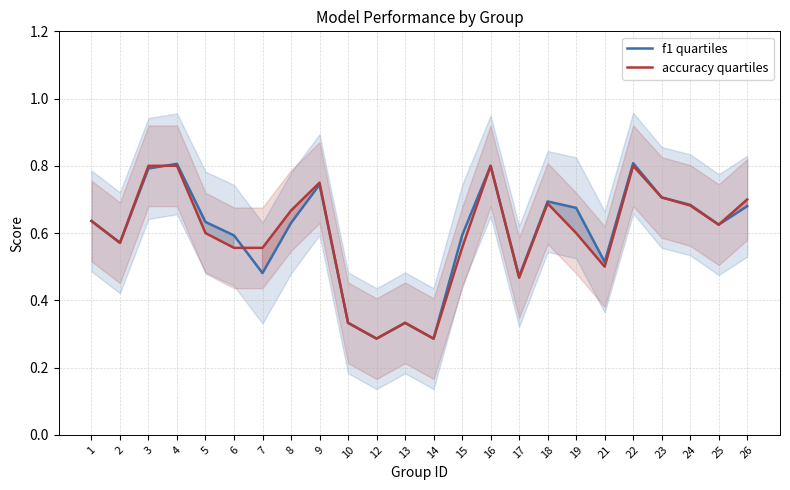

Reading left to right, extract all data points from this chart.

f1 quartiles: 1=0.6	2=0.6	3=0.8	4=0.8	5=0.6	6=0.6	7=0.5	8=0.6	9=0.7	10=0.3	12=0.3	13=0.3	14=0.3	15=0.6	16=0.8	17=0.5	18=0.7	19=0.7	21=0.5	22=0.8	23=0.7	24=0.7	25=0.6	26=0.7
accuracy quartiles: 1=0.6	2=0.6	3=0.8	4=0.8	5=0.6	6=0.6	7=0.6	8=0.7	9=0.8	10=0.3	12=0.3	13=0.3	14=0.3	15=0.6	16=0.8	17=0.5	18=0.7	19=0.6	21=0.5	22=0.8	23=0.7	24=0.7	25=0.6	26=0.7